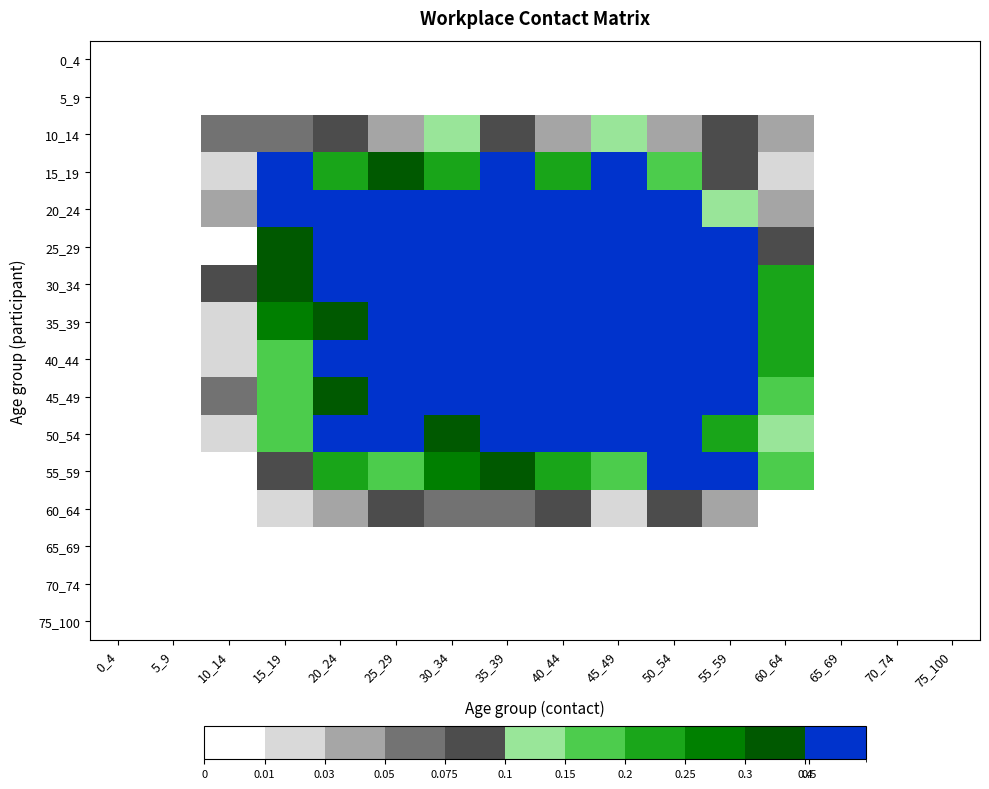

Reading left to right, transcribe all the data shown in this chart.

0_4: 0_4=0.0	5_9=0.0	10_14=0.0	15_19=0.0	20_24=0.0	25_29=0.0	30_34=0.0	35_39=0.0	40_44=0.0	45_49=0.0	50_54=0.0	55_59=0.0	60_64=0.0	65_69=0.0	70_74=0.0	75_100=0.0
5_9: 0_4=0.0	5_9=0.0	10_14=0.0	15_19=0.0	20_24=0.0	25_29=0.0	30_34=0.0	35_39=0.0	40_44=0.0	45_49=0.0	50_54=0.0	55_59=0.0	60_64=0.0	65_69=0.0	70_74=0.0	75_100=0.0
10_14: 0_4=0.0	5_9=0.0	10_14=0.1	15_19=0.1	20_24=0.1	25_29=0.0	30_34=0.1	35_39=0.1	40_44=0.0	45_49=0.1	50_54=0.0	55_59=0.1	60_64=0.0	65_69=0.0	70_74=0.0	75_100=0.0
15_19: 0_4=0.0	5_9=0.0	10_14=0.0	15_19=0.4	20_24=0.2	25_29=0.4	30_34=0.2	35_39=0.5	40_44=0.2	45_49=0.4	50_54=0.2	55_59=0.1	60_64=0.0	65_69=0.0	70_74=0.0	75_100=0.0
20_24: 0_4=0.0	5_9=0.0	10_14=0.0	15_19=0.9	20_24=1.0	25_29=0.7	30_34=1.0	35_39=0.4	40_44=0.9	45_49=0.5	50_54=0.5	55_59=0.1	60_64=0.0	65_69=0.0	70_74=0.0	75_100=0.0
25_29: 0_4=0.0	5_9=0.0	10_14=0.0	15_19=0.4	20_24=0.4	25_29=1.1	30_34=1.1	35_39=0.7	40_44=0.6	45_49=0.9	50_54=0.5	55_59=0.4	60_64=0.1	65_69=0.0	70_74=0.0	75_100=0.0
30_34: 0_4=0.0	5_9=0.0	10_14=0.1	15_19=0.4	20_24=0.7	25_29=0.5	30_34=0.6	35_39=1.1	40_44=0.9	45_49=0.4	50_54=0.7	55_59=0.8	60_64=0.2	65_69=0.0	70_74=0.0	75_100=0.0
35_39: 0_4=0.0	5_9=0.0	10_14=0.0	15_19=0.3	20_24=0.4	25_29=0.5	30_34=1.7	35_39=0.7	40_44=1.1	45_49=0.5	50_54=0.7	55_59=0.6	60_64=0.2	65_69=0.0	70_74=0.0	75_100=0.0
40_44: 0_4=0.0	5_9=0.0	10_14=0.0	15_19=0.2	20_24=0.5	25_29=0.7	30_34=0.8	35_39=1.2	40_44=1.9	45_49=0.5	50_54=0.5	55_59=0.9	60_64=0.2	65_69=0.0	70_74=0.0	75_100=0.0
45_49: 0_4=0.0	5_9=0.0	10_14=0.1	15_19=0.2	20_24=0.3	25_29=1.0	30_34=0.7	35_39=1.3	40_44=1.0	45_49=1.5	50_54=1.6	55_59=0.7	60_64=0.2	65_69=0.0	70_74=0.0	75_100=0.0
50_54: 0_4=0.0	5_9=0.0	10_14=0.0	15_19=0.2	20_24=0.5	25_29=0.9	30_34=0.3	35_39=0.7	40_44=0.8	45_49=0.8	50_54=0.9	55_59=0.2	60_64=0.1	65_69=0.0	70_74=0.0	75_100=0.0
55_59: 0_4=0.0	5_9=0.0	10_14=0.0	15_19=0.1	20_24=0.2	25_29=0.2	30_34=0.3	35_39=0.4	40_44=0.2	45_49=0.2	50_54=0.4	55_59=0.5	60_64=0.2	65_69=0.0	70_74=0.0	75_100=0.0
60_64: 0_4=0.0	5_9=0.0	10_14=0.0	15_19=0.0	20_24=0.0	25_29=0.1	30_34=0.1	35_39=0.1	40_44=0.1	45_49=0.0	50_54=0.1	55_59=0.0	60_64=0.0	65_69=0.0	70_74=0.0	75_100=0.0
65_69: 0_4=0.0	5_9=0.0	10_14=0.0	15_19=0.0	20_24=0.0	25_29=0.0	30_34=0.0	35_39=0.0	40_44=0.0	45_49=0.0	50_54=0.0	55_59=0.0	60_64=0.0	65_69=0.0	70_74=0.0	75_100=0.0
70_74: 0_4=0.0	5_9=0.0	10_14=0.0	15_19=0.0	20_24=0.0	25_29=0.0	30_34=0.0	35_39=0.0	40_44=0.0	45_49=0.0	50_54=0.0	55_59=0.0	60_64=0.0	65_69=0.0	70_74=0.0	75_100=0.0
75_100: 0_4=0.0	5_9=0.0	10_14=0.0	15_19=0.0	20_24=0.0	25_29=0.0	30_34=0.0	35_39=0.0	40_44=0.0	45_49=0.0	50_54=0.0	55_59=0.0	60_64=0.0	65_69=0.0	70_74=0.0	75_100=0.0